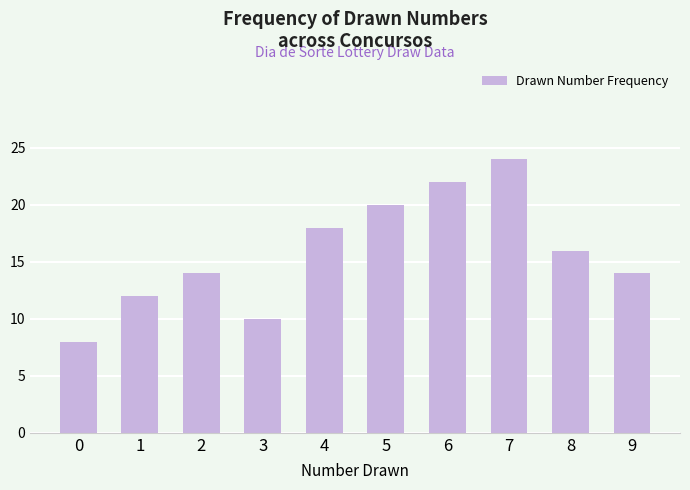

Does the chart contain any negative values?

No